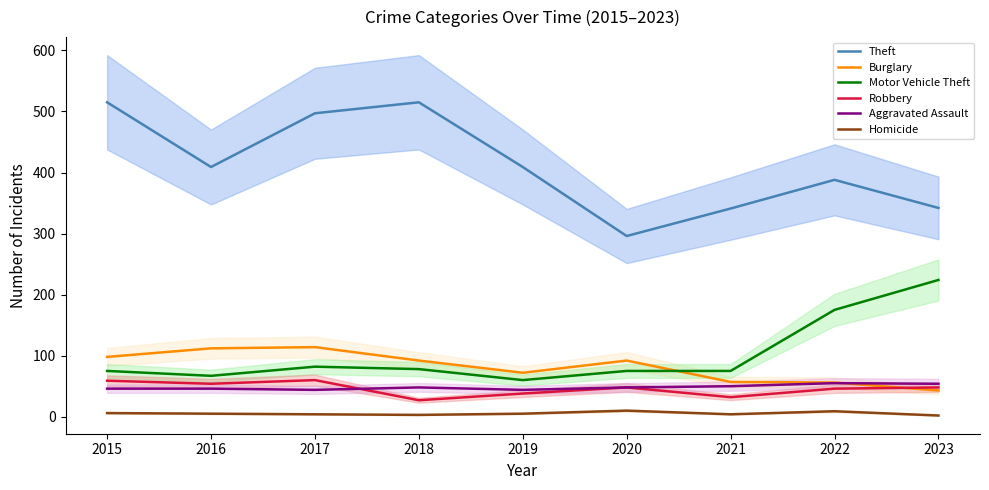

What is the maximum value for Burglary?

114